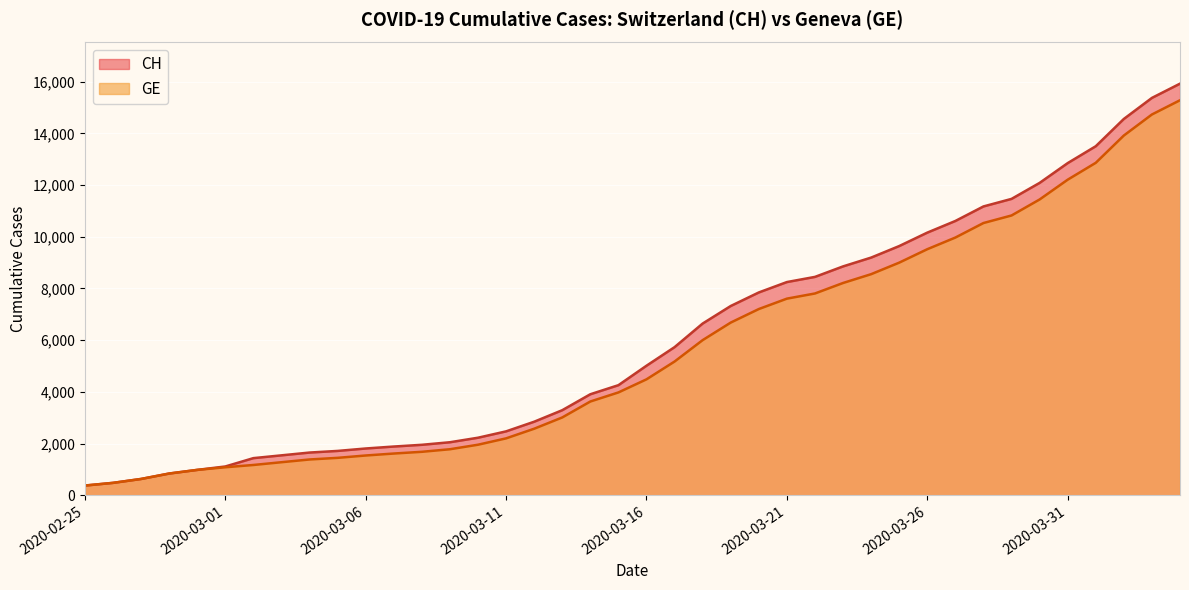

At how many categories does at least one series exceed 9433?

11